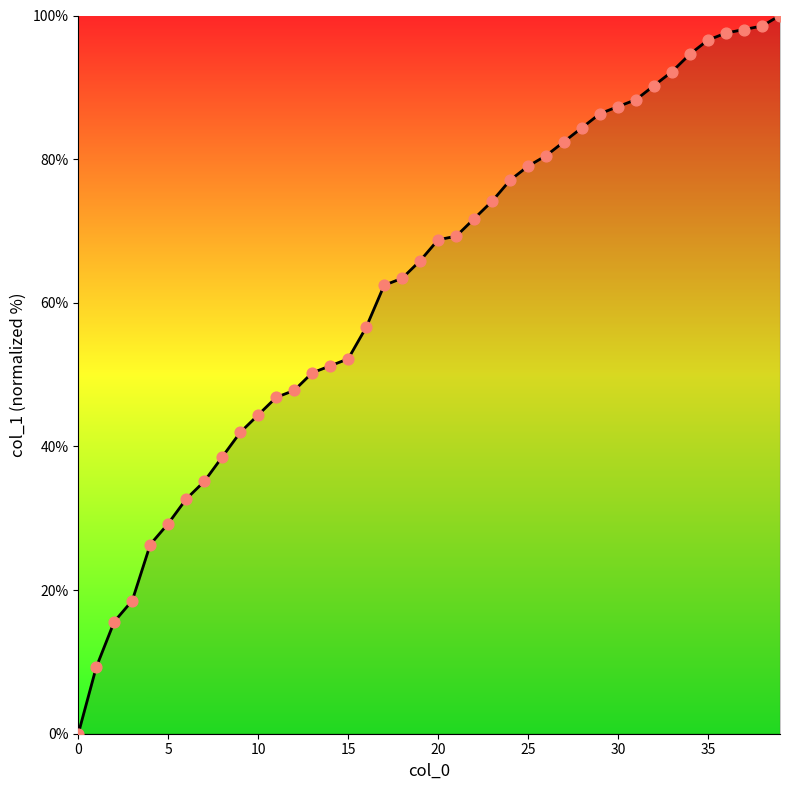

What is the greatest value displayed?

100.0